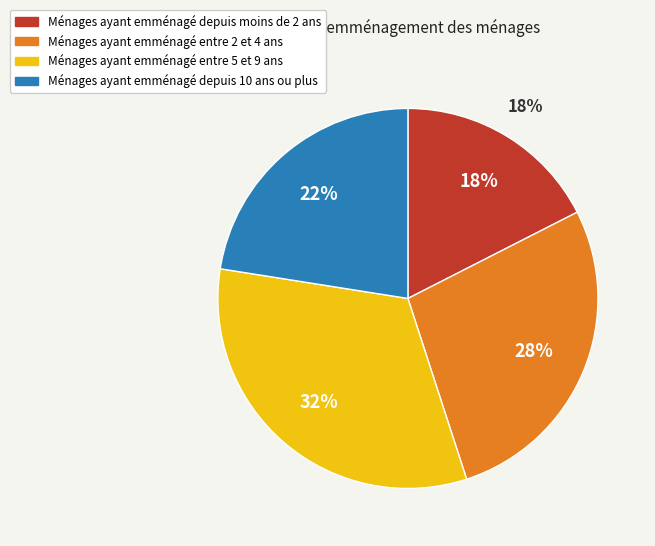

Is it true that 四 is 22% of the pie?

True